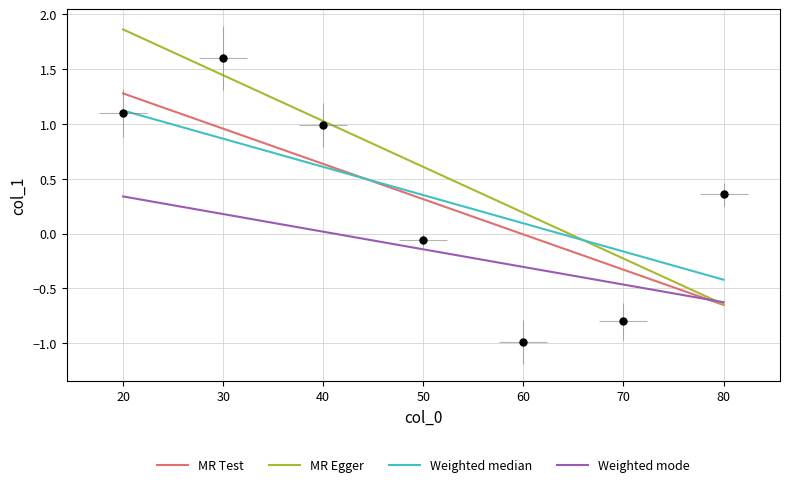

What is the change in value from 60 to 70?

+0.2